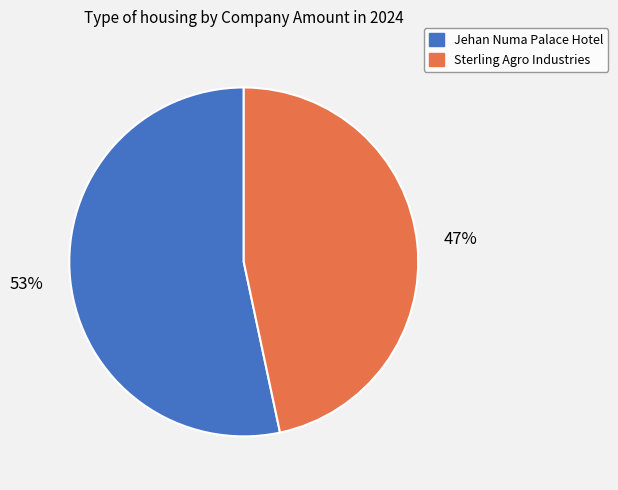

To the nearest percent, what is the combined percentage of Sterling Agro Industries and Jehan Numa Palace Hotel?

100%